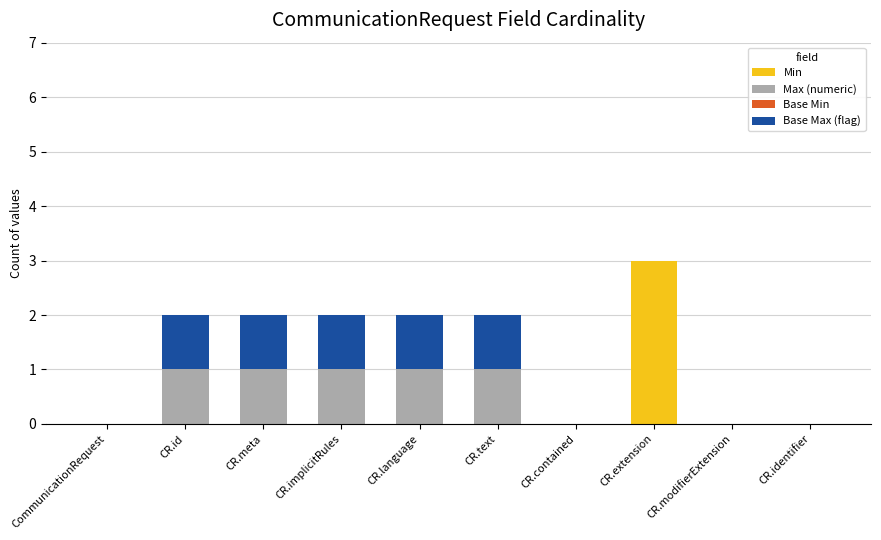

What is the sum of all Min values?

3